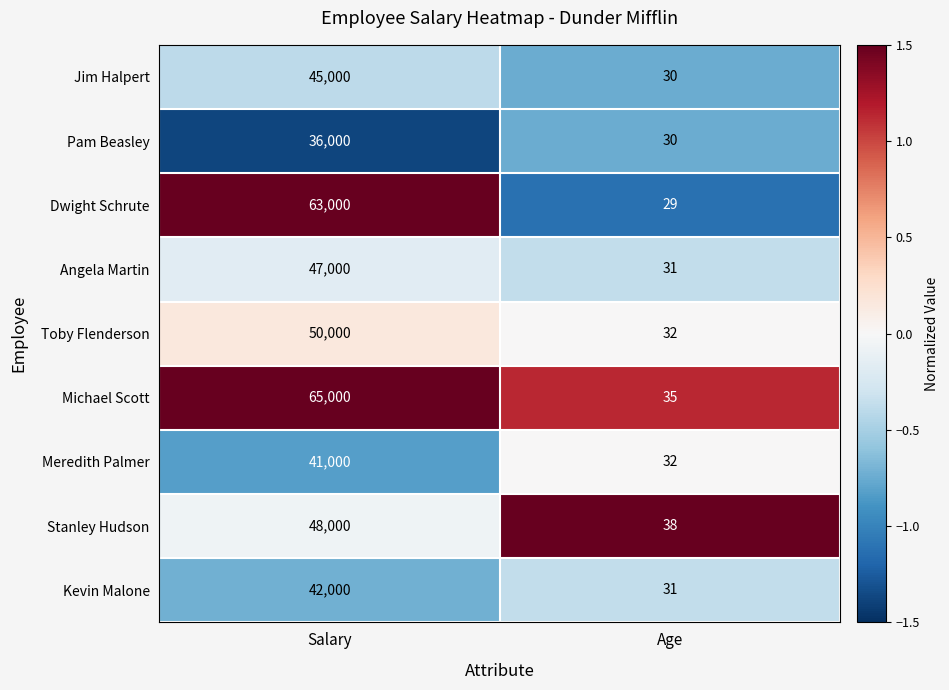

How many categories are shown in the chart?

2